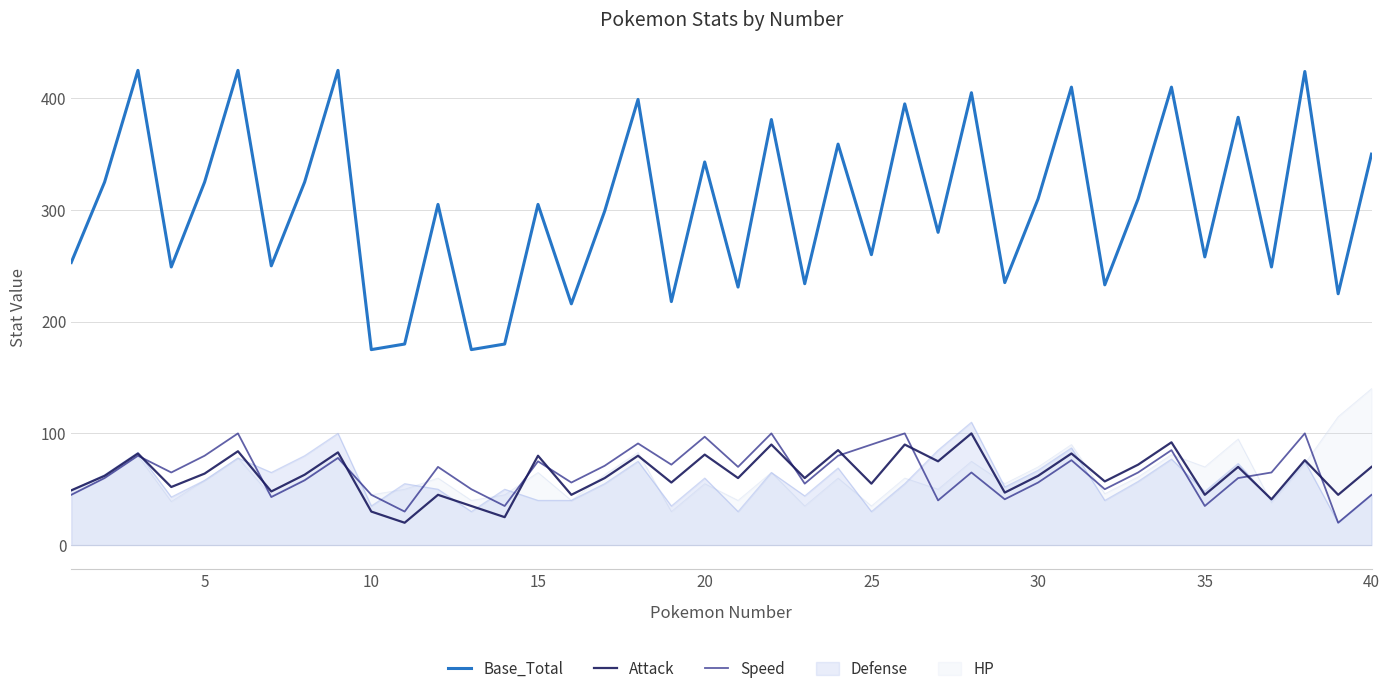

Count the number of data series in this chart.

5